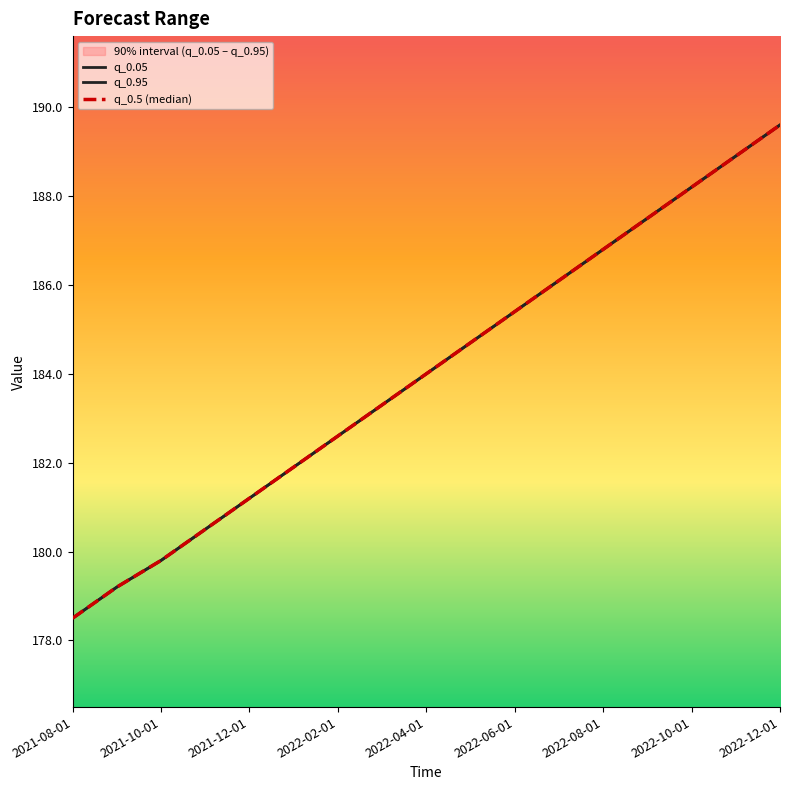

True or false: q_0.95 has more than 2 interior local peaks.

False